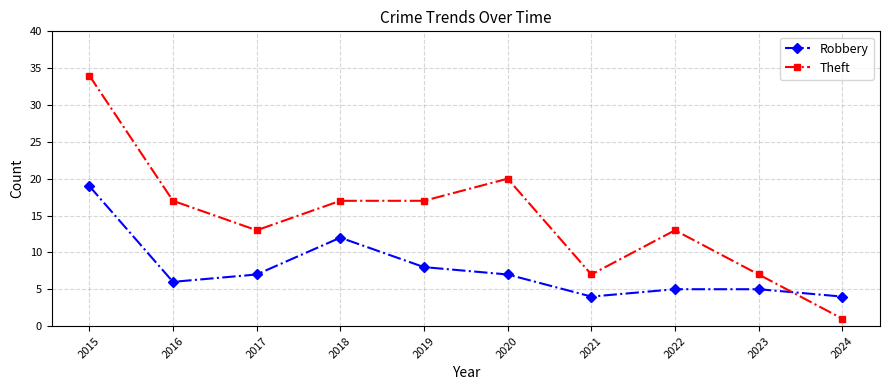

Reading left to right, transcribe all the data shown in this chart.

Robbery: 2015=19	2016=6	2017=7	2018=12	2019=8	2020=7	2021=4	2022=5	2023=5	2024=4
Theft: 2015=34	2016=17	2017=13	2018=17	2019=17	2020=20	2021=7	2022=13	2023=7	2024=1